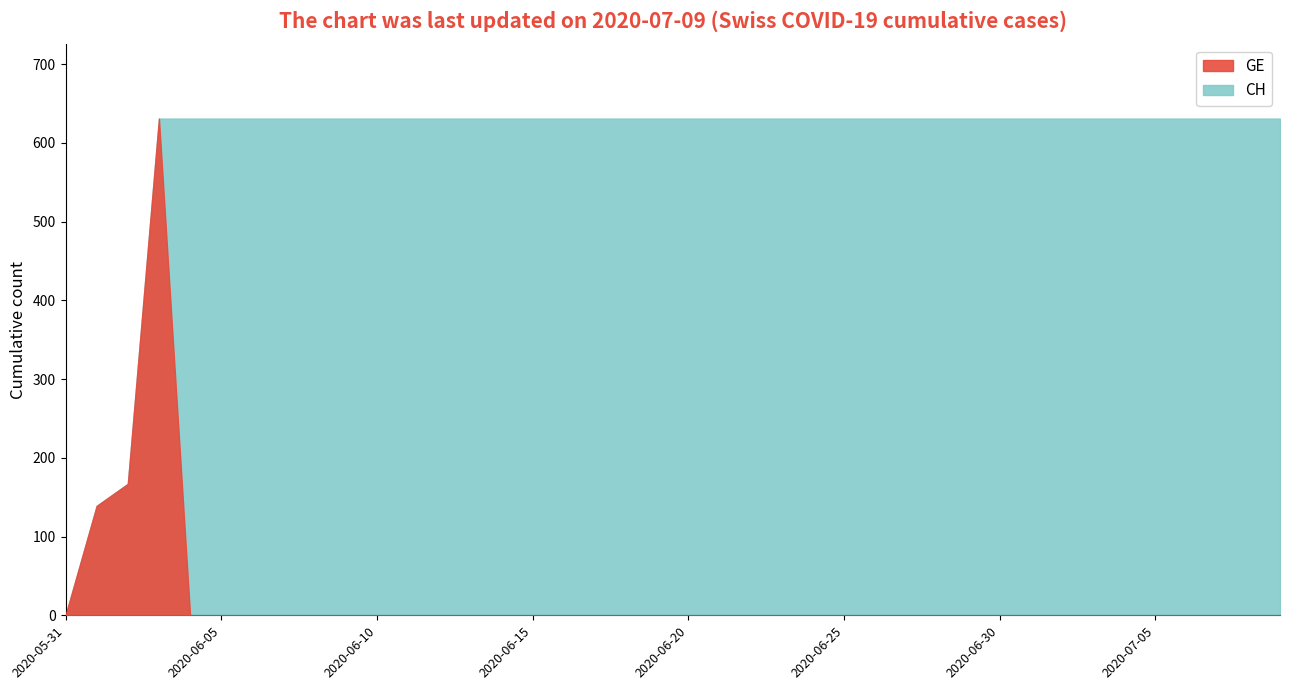

Where is CH nearest to the value 315?

2020-06-02